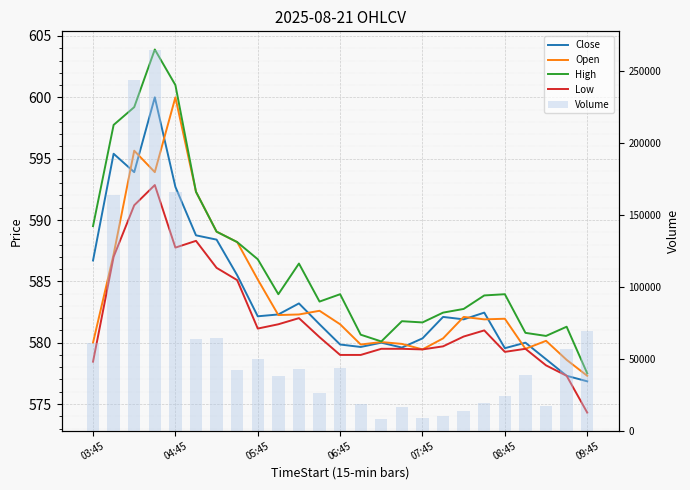

Does the chart contain stacked bars?

No